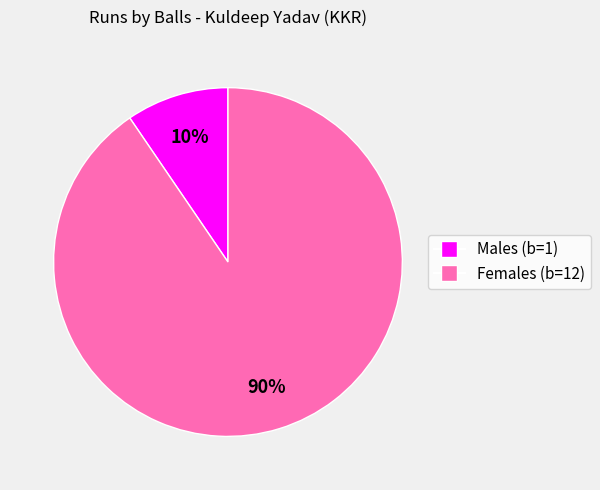

What is the smallest slice in the pie chart?

Males (b=1)